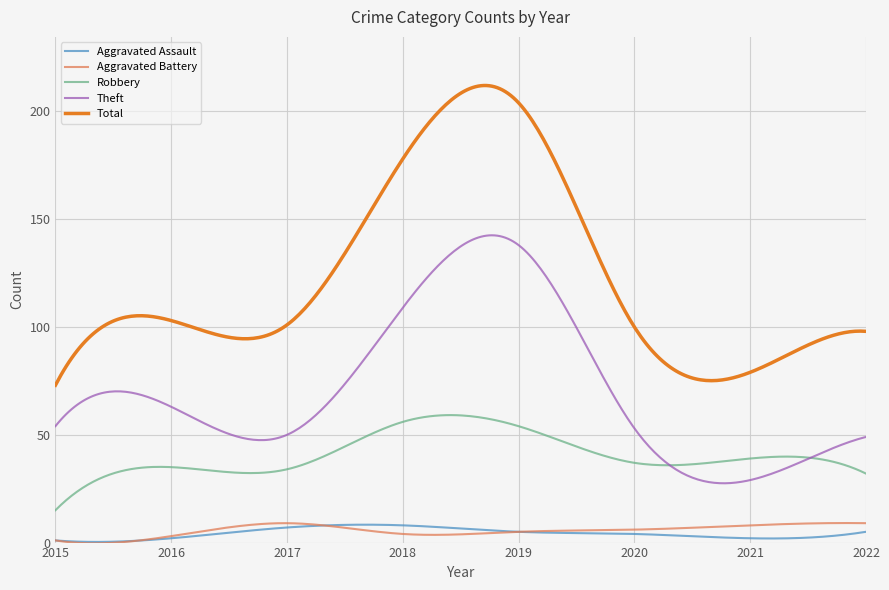

True or false: Robbery and Total intersect in this chart.

False